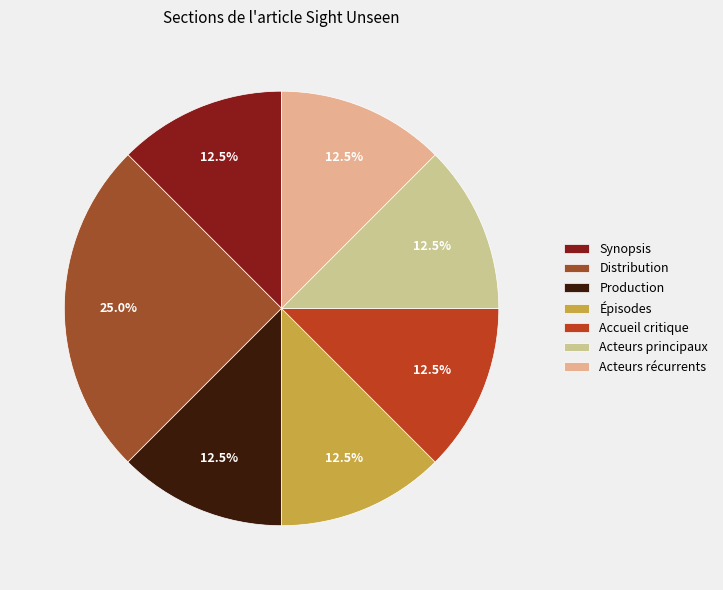

What percentage do Distribution and Acteurs principaux together represent?

37.5%